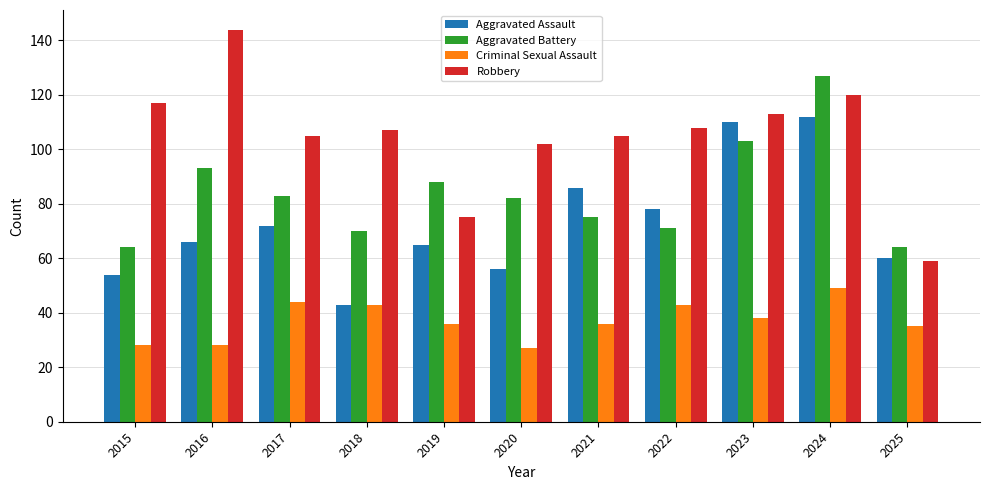

At which label does Aggravated Battery first exceed 82?

2016